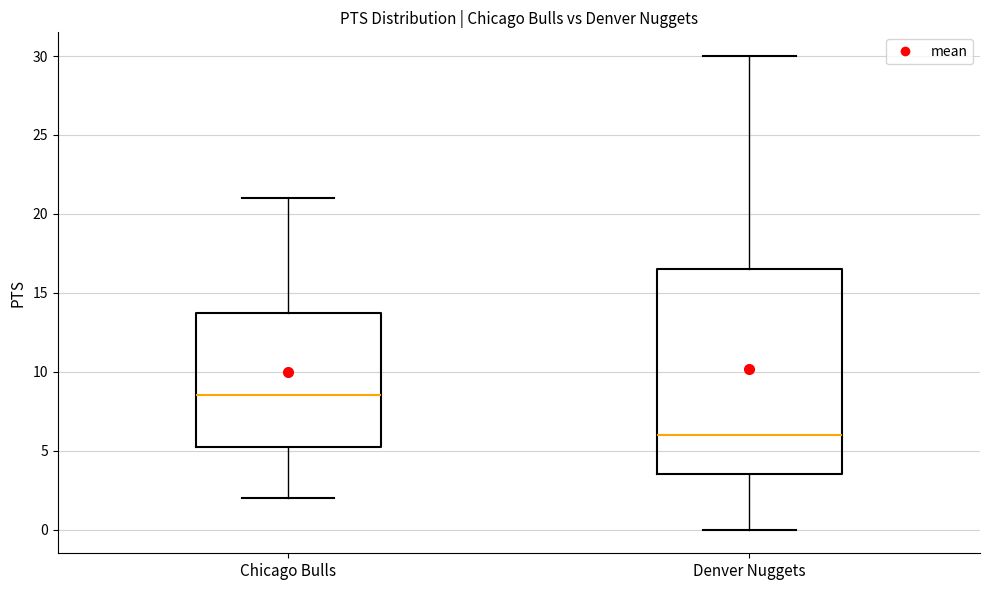

Which box is the tallest, from its lower edge to its upper edge?

Denver Nuggets